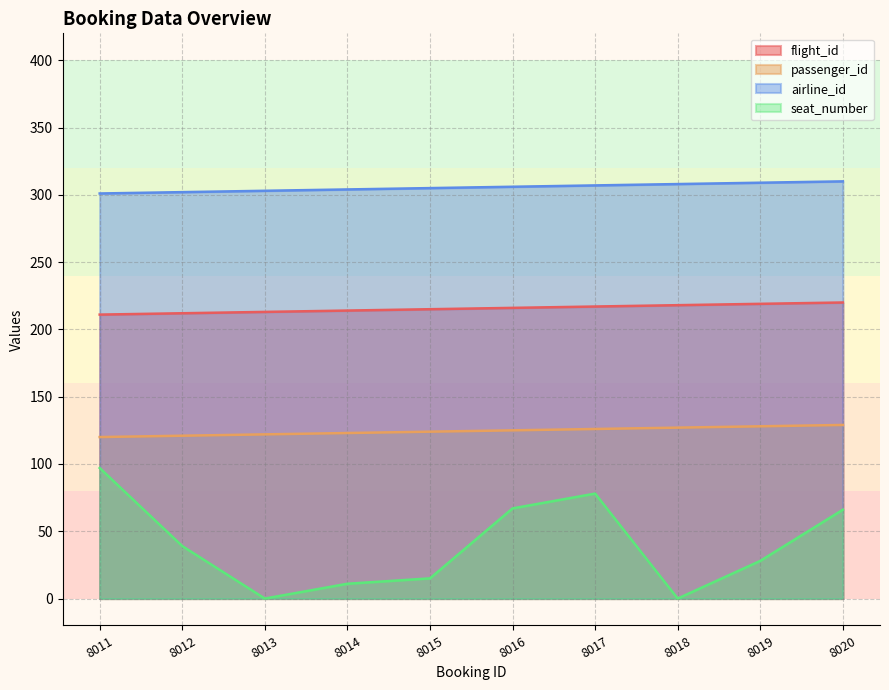

Which series has the largest total across all categories?

airline_id